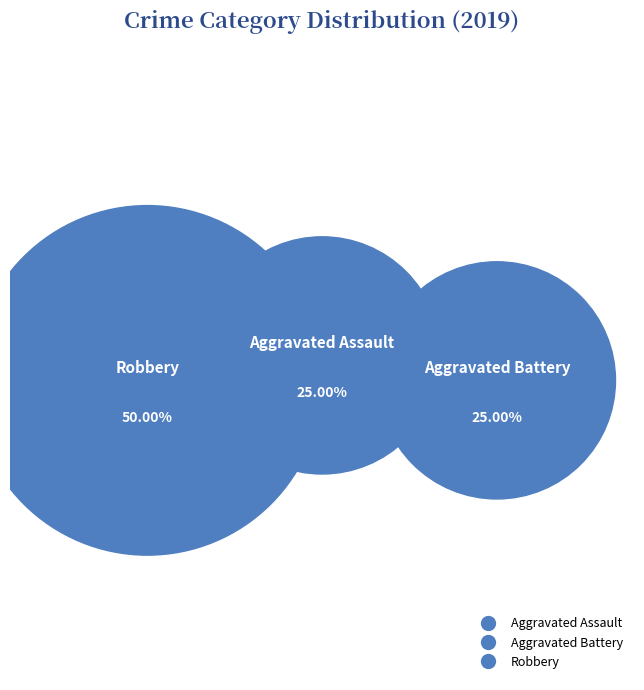

What is the ratio of the value at Aggravated Assault to the value at Robbery?

0.5